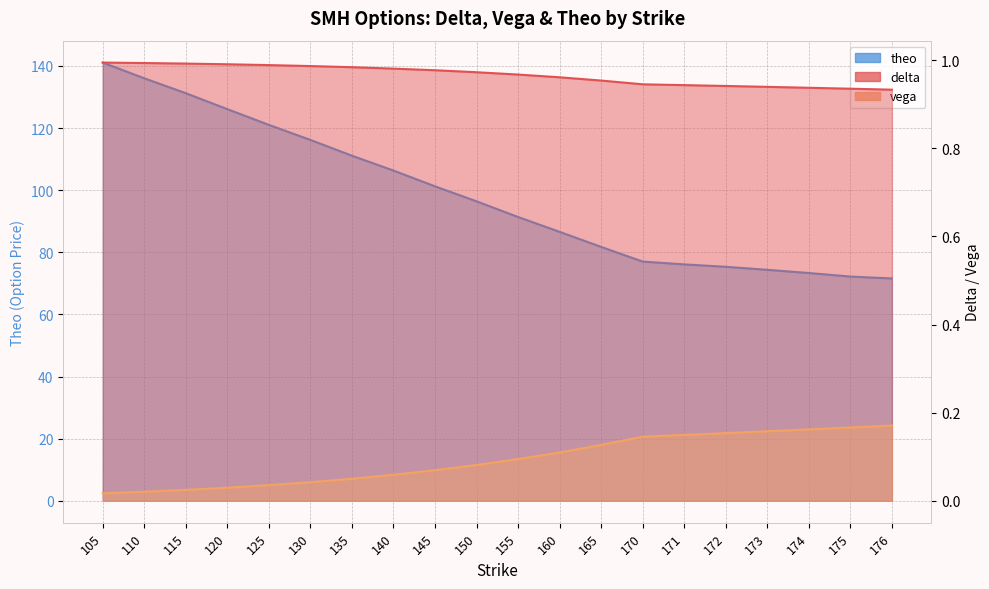

Rank the categories by theo value from highest to lowest.

105, 110, 115, 120, 125, 130, 135, 140, 145, 150, 155, 160, 165, 170, 171, 172, 173, 174, 175, 176